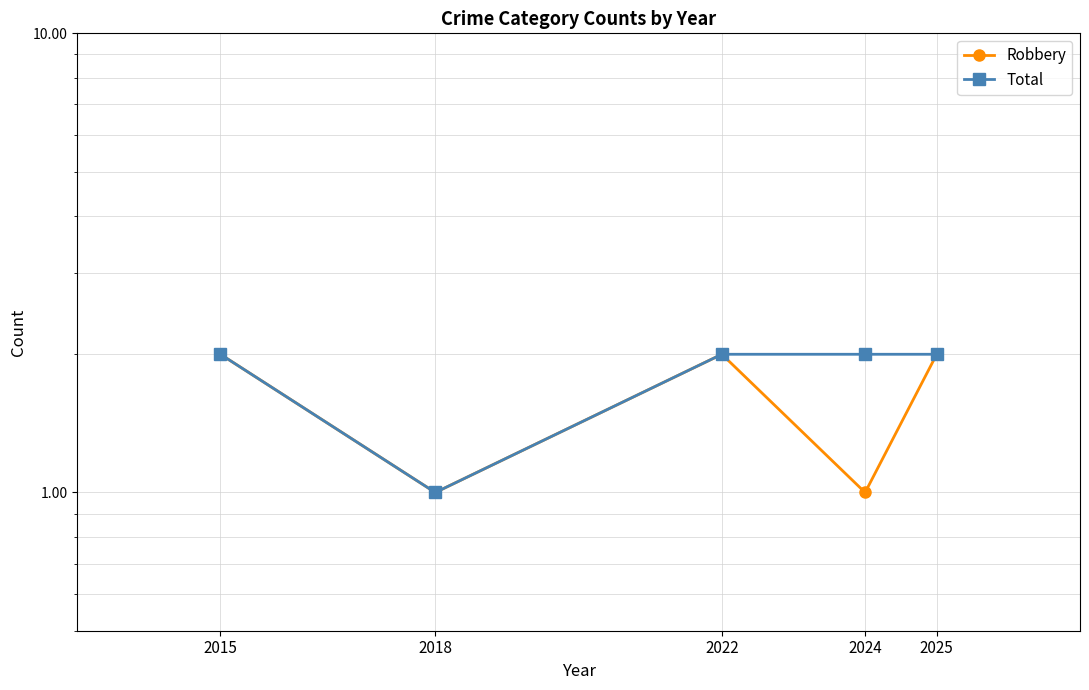

The Total series shows 1 at 2025. True or false?

False